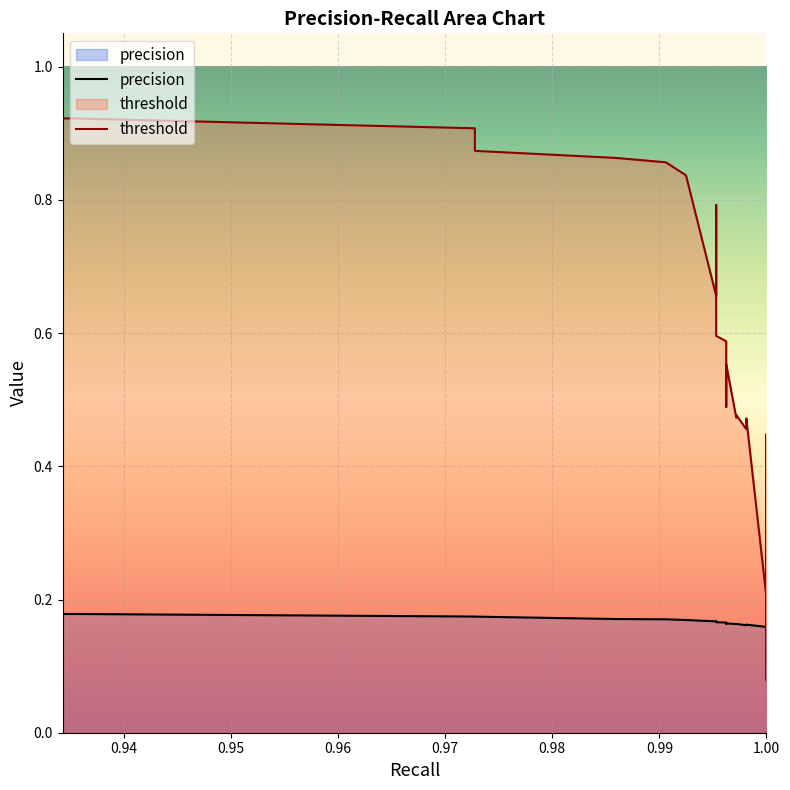

True or false: threshold has more than 2 interior local peaks.

False